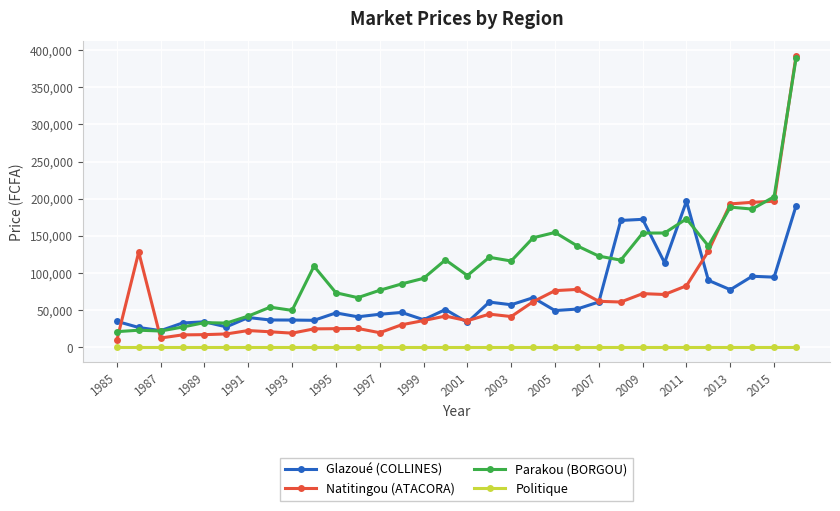

How many lines are shown in the chart?

4